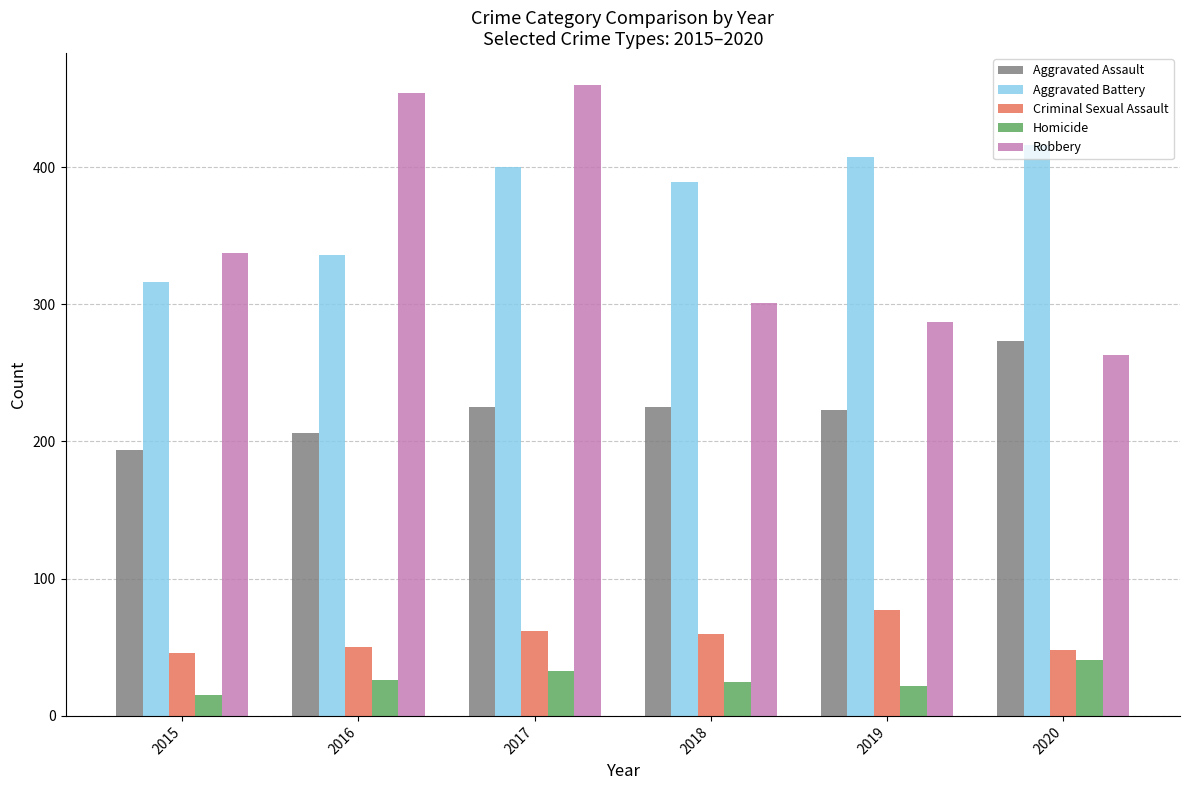

How many categories are shown in the chart?

6